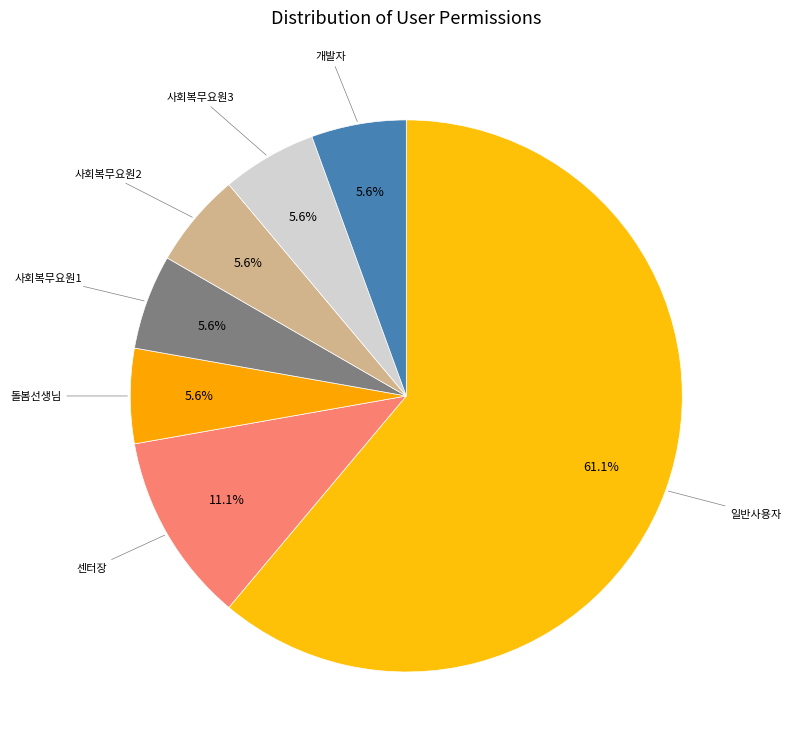

Count the number of slices in the pie.

7